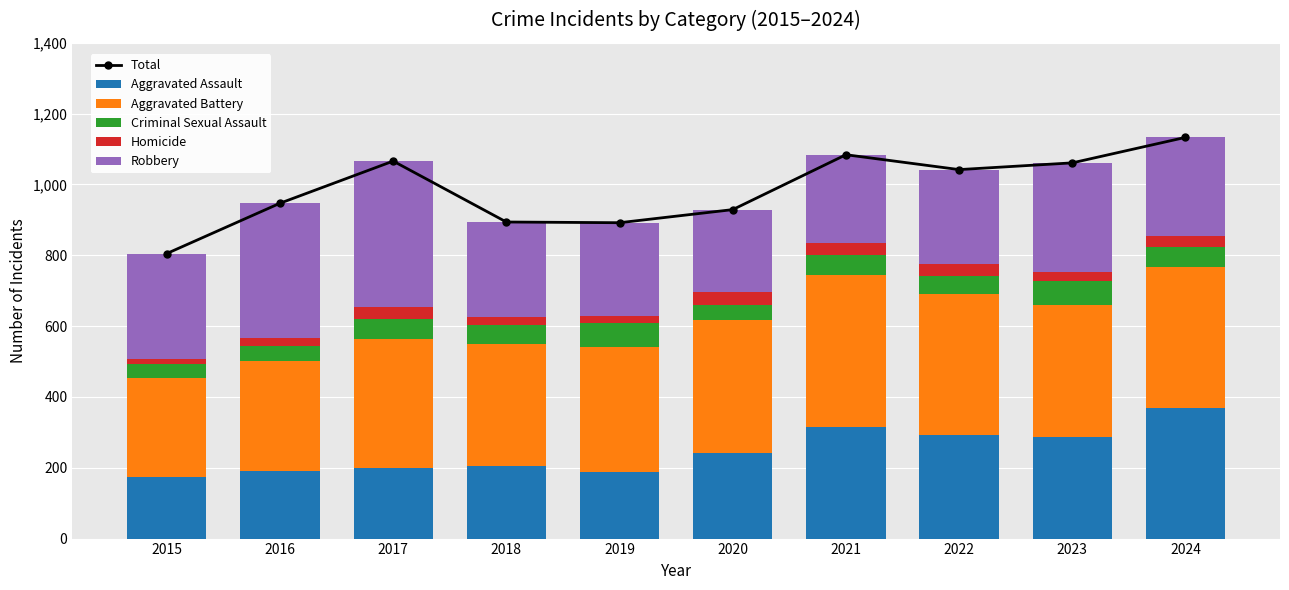

At which category is the sum across all series the highest?

2024